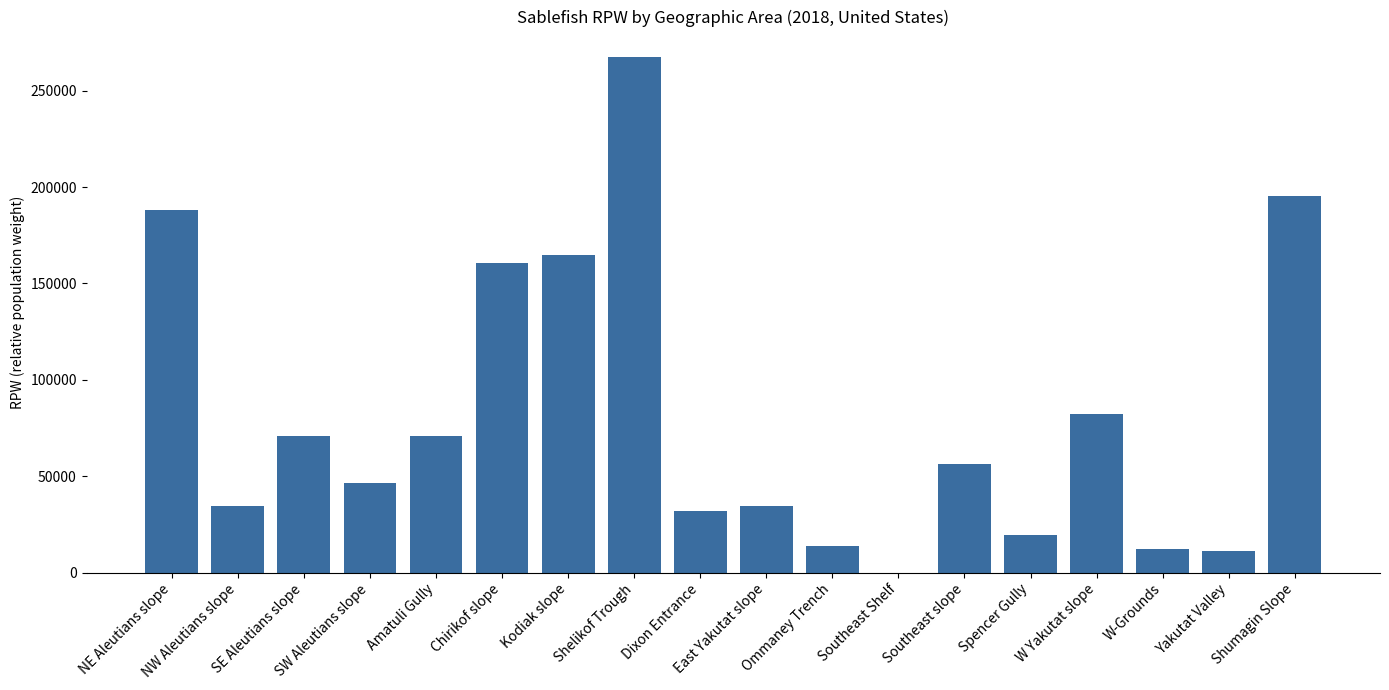

The chart shows a value of 160488.2 at Chirikof slope. True or false?

True